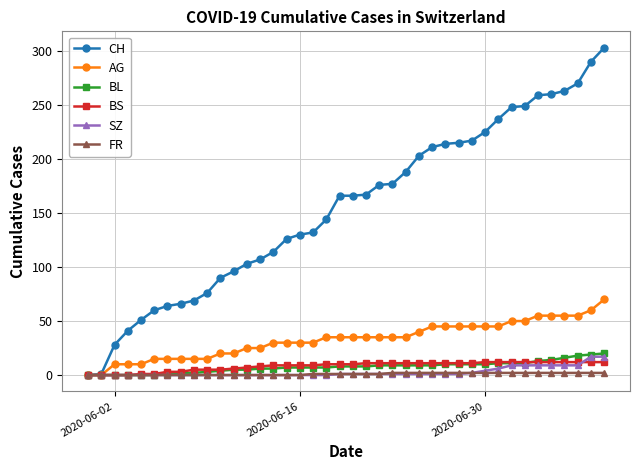

Which series has the largest total across all categories?

CH